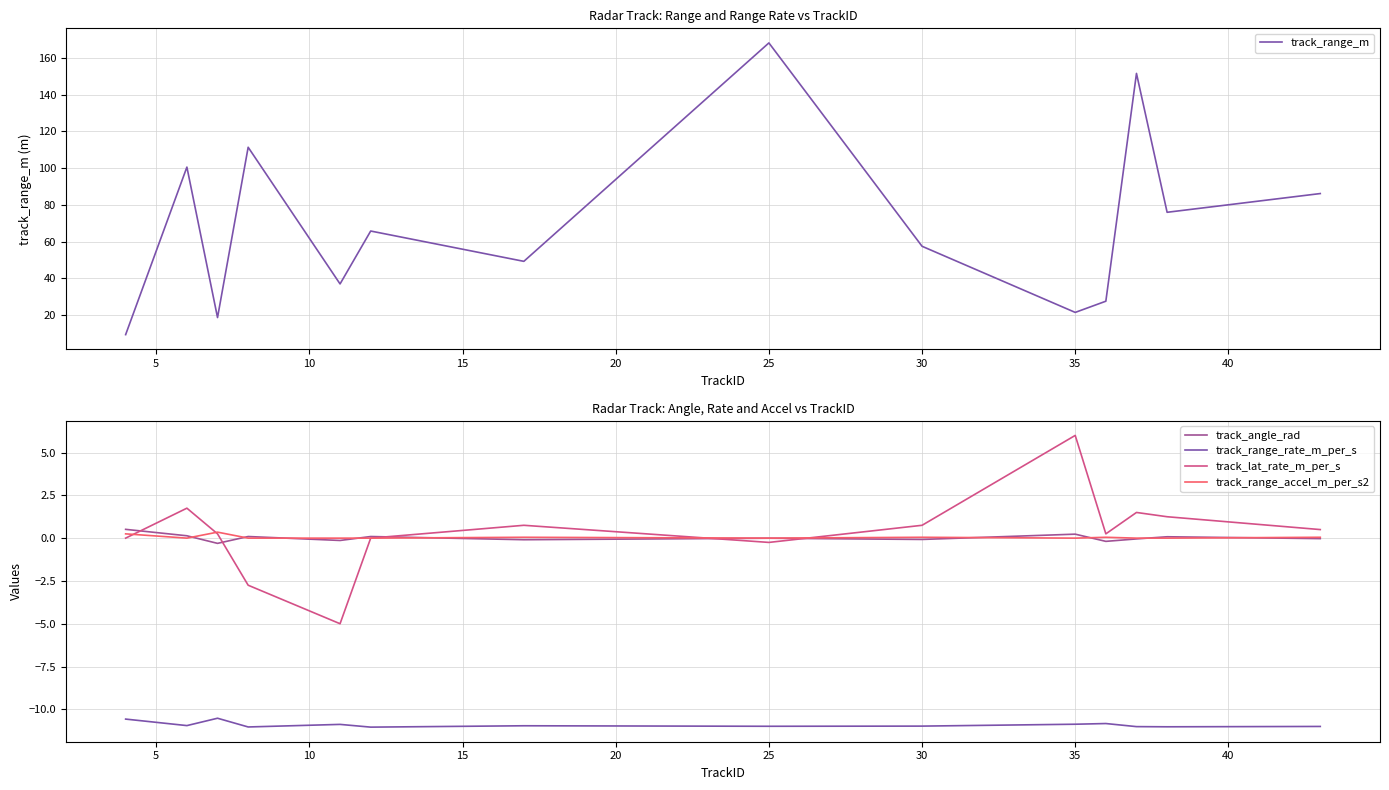

What is the highest value of the track_range_m series?

168.2